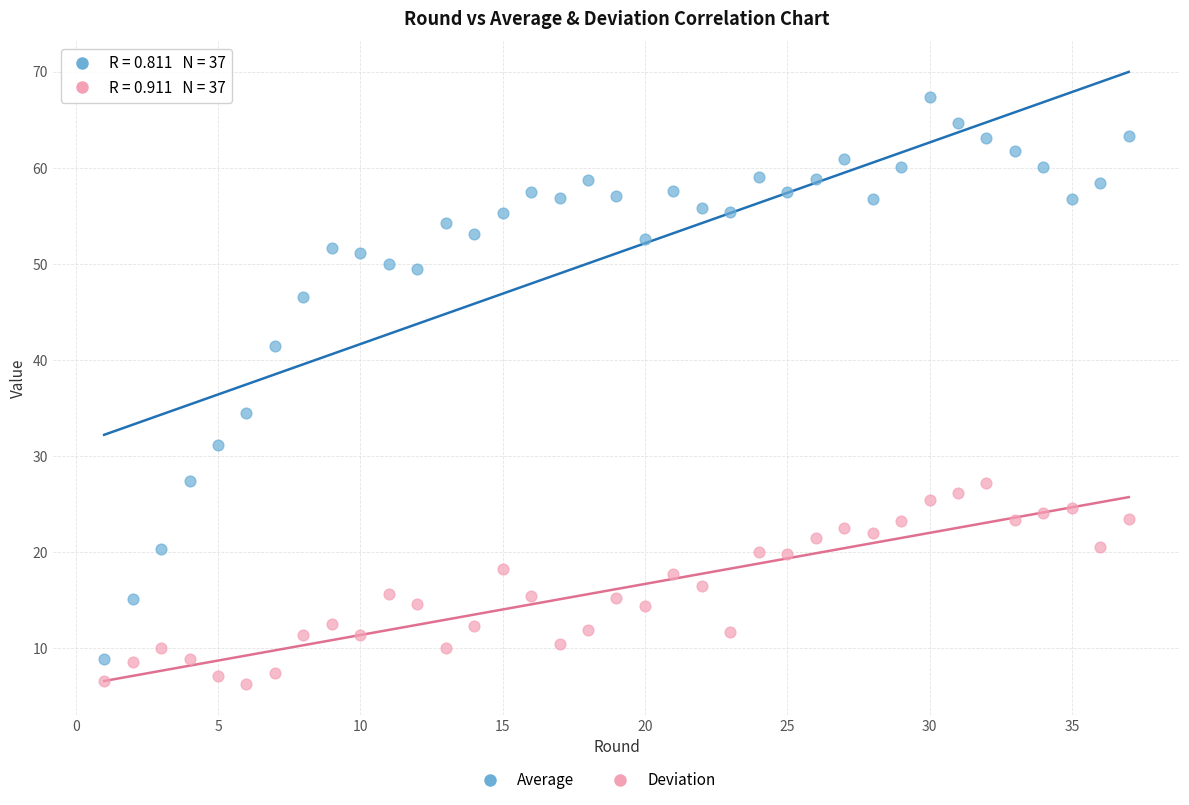

Across all series, what Y value is closest to 36?

34.5